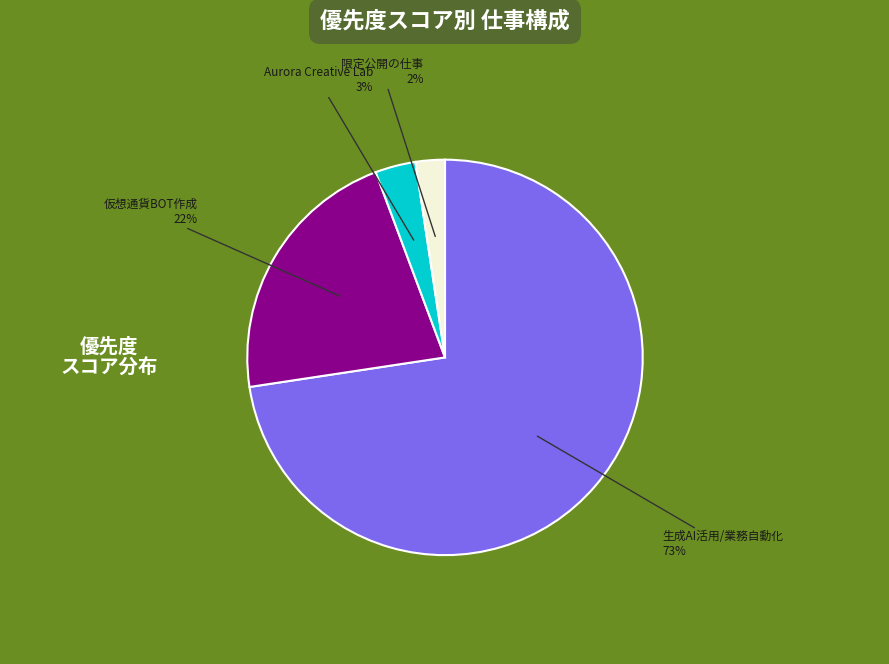

Is there a majority slice in this chart?

Yes